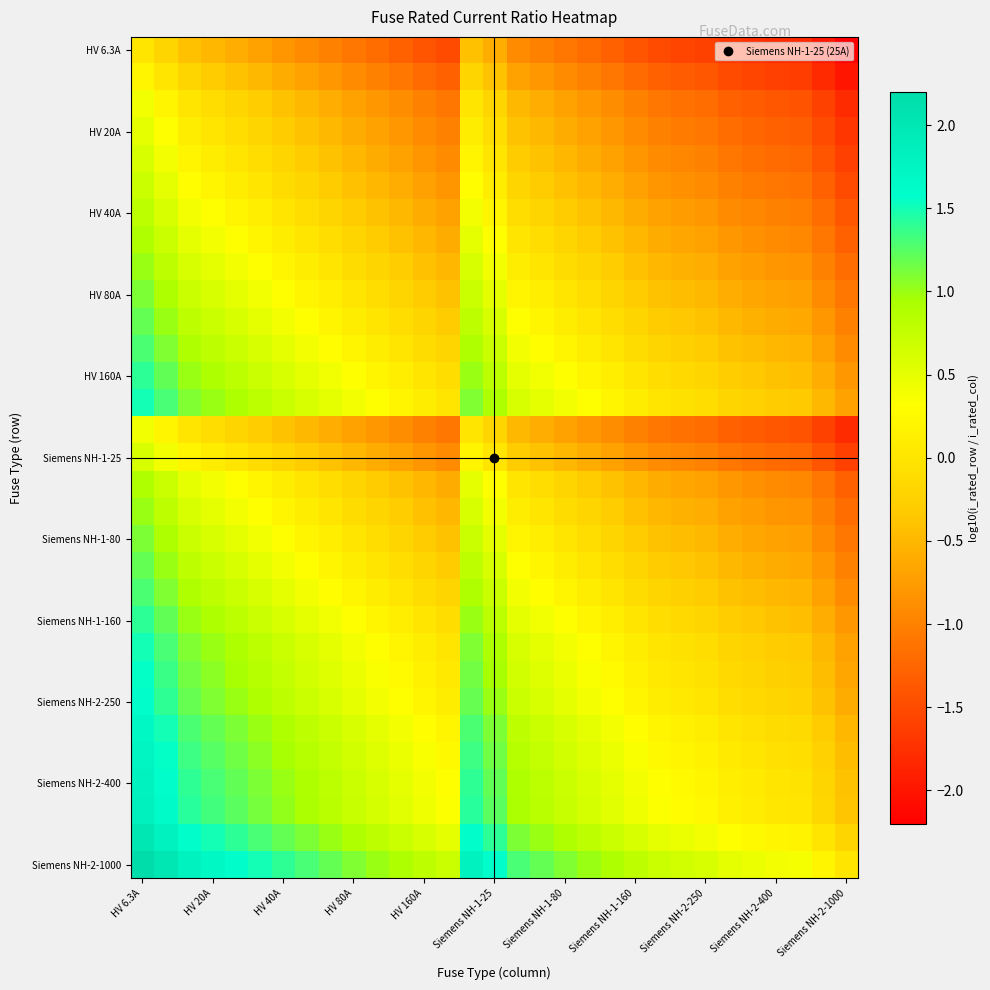

Count the number of data series in this chart.

31